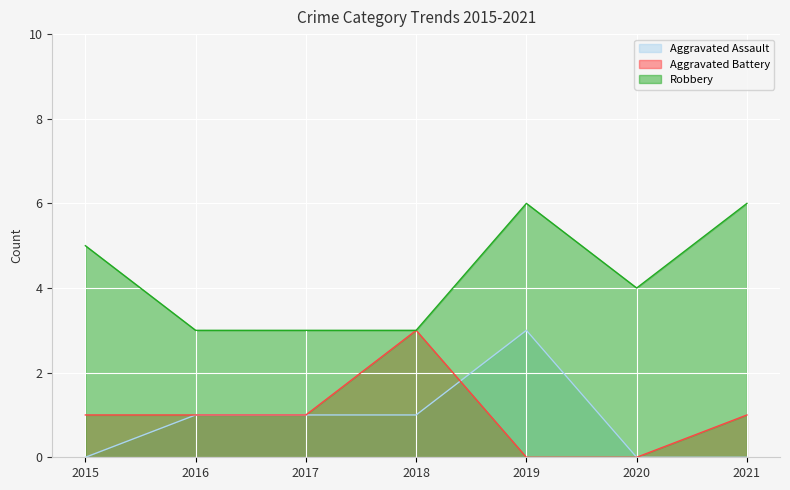

True or false: Aggravated Assault and Aggravated Battery cross at least once.

True